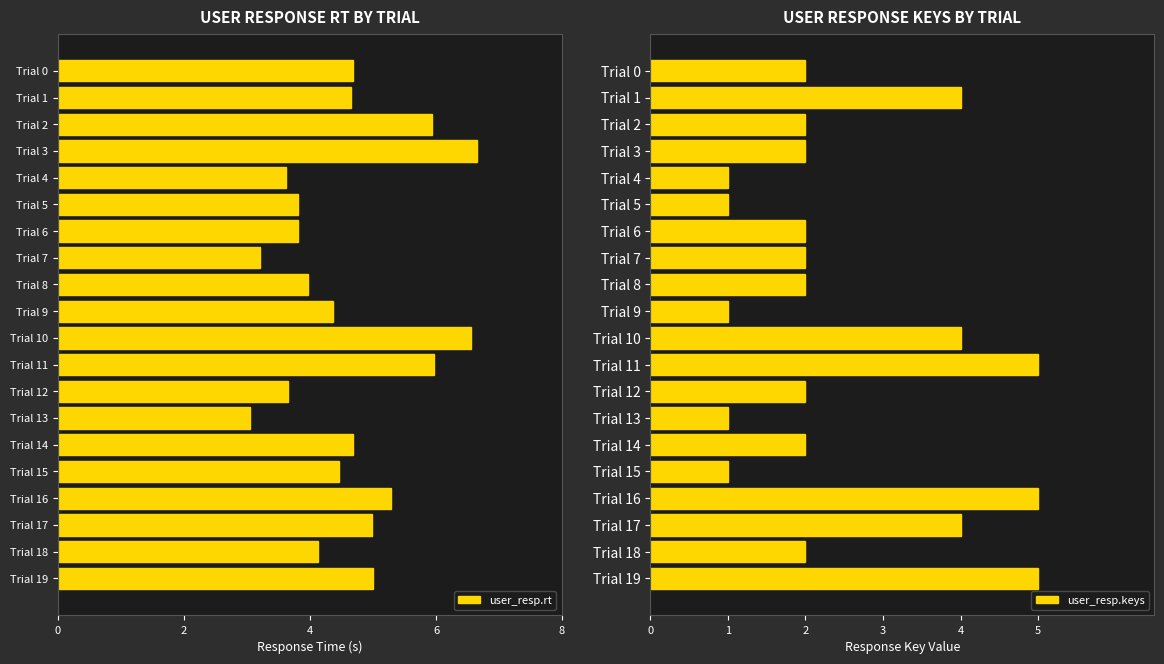

List the series in order of their peak value, lowest first.

user_resp.keys, user_resp.rt